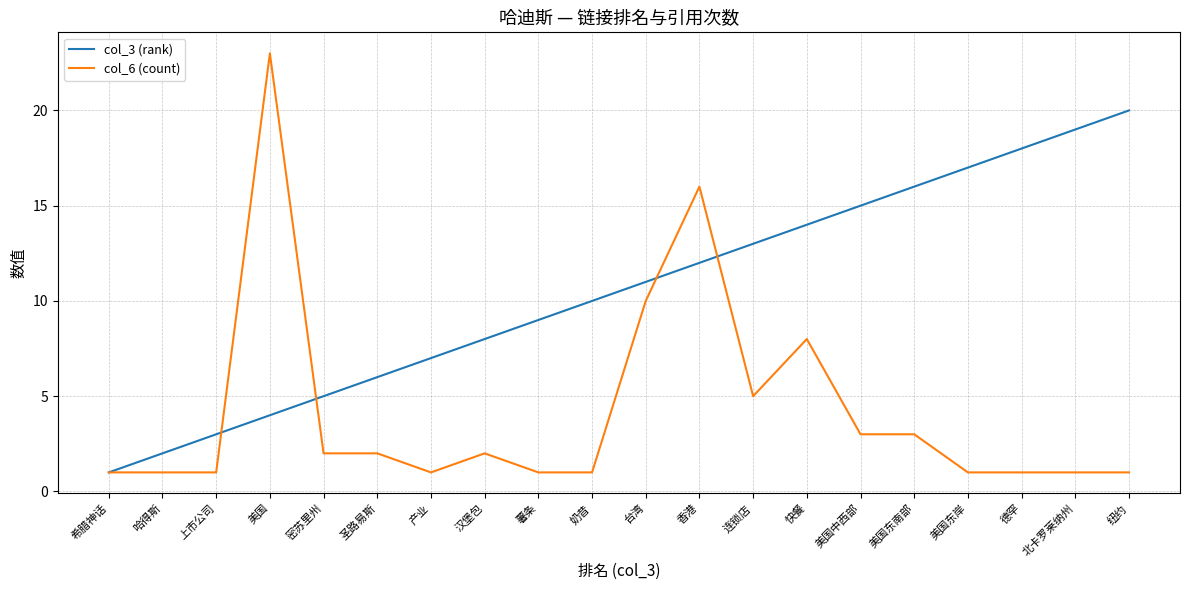

How many lines are shown in the chart?

2